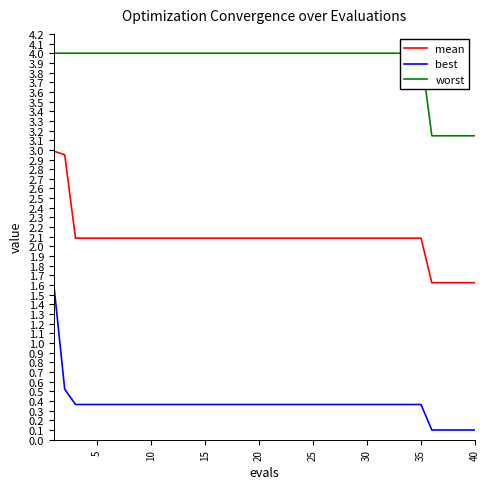

True or false: best and mean intersect in this chart.

False